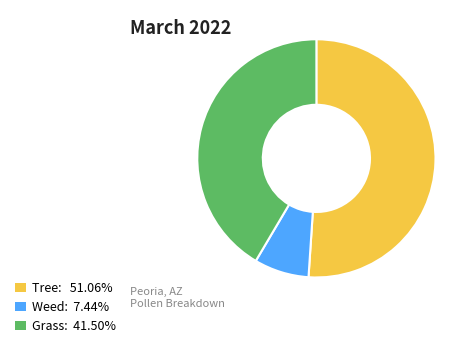

Does any single category account for the majority?

Yes